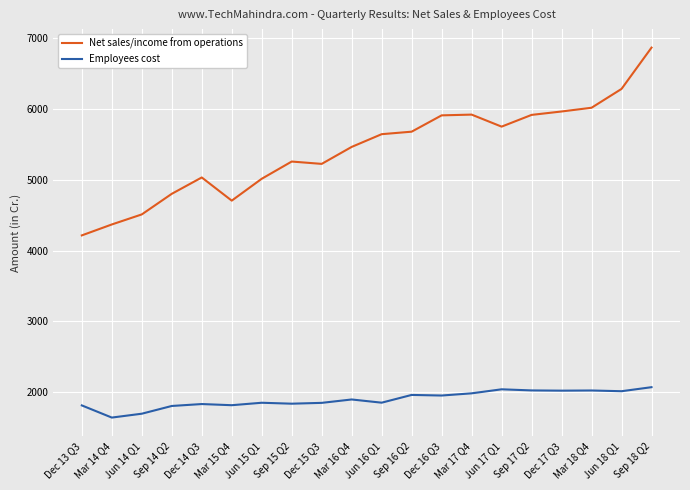

Which series has the largest total across all categories?

Net sales/income from operations